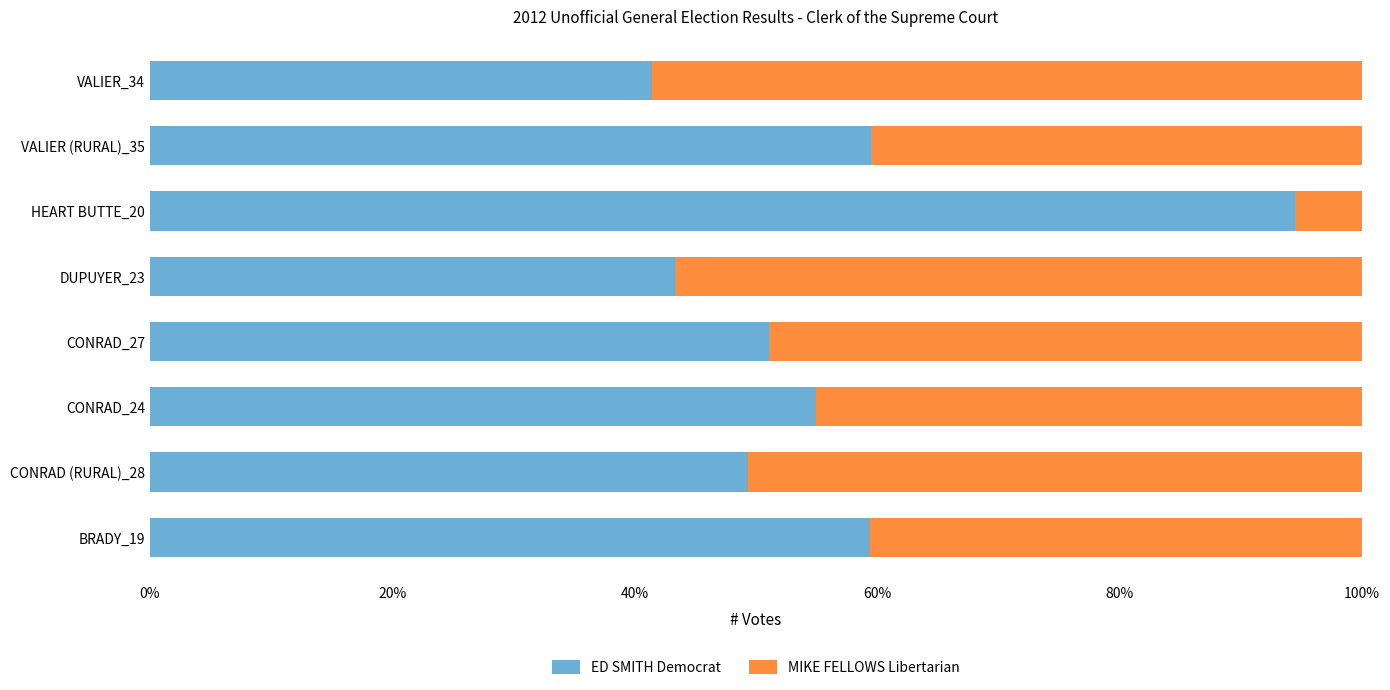

Which category has the lowest value in the ED SMITH Democrat series?

VALIER_34